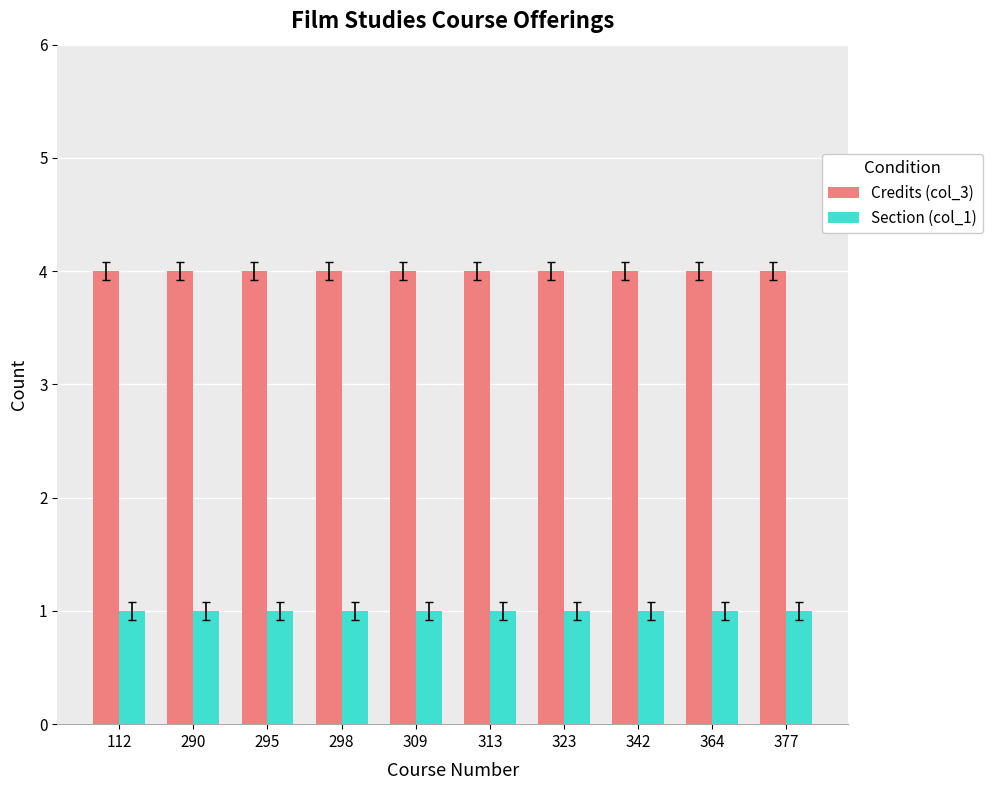

Reading left to right, extract all data points from this chart.

Credits (col_3): 112=4	290=4	295=4	298=4	309=4	313=4	323=4	342=4	364=4	377=4
Section (col_1): 112=1	290=1	295=1	298=1	309=1	313=1	323=1	342=1	364=1	377=1